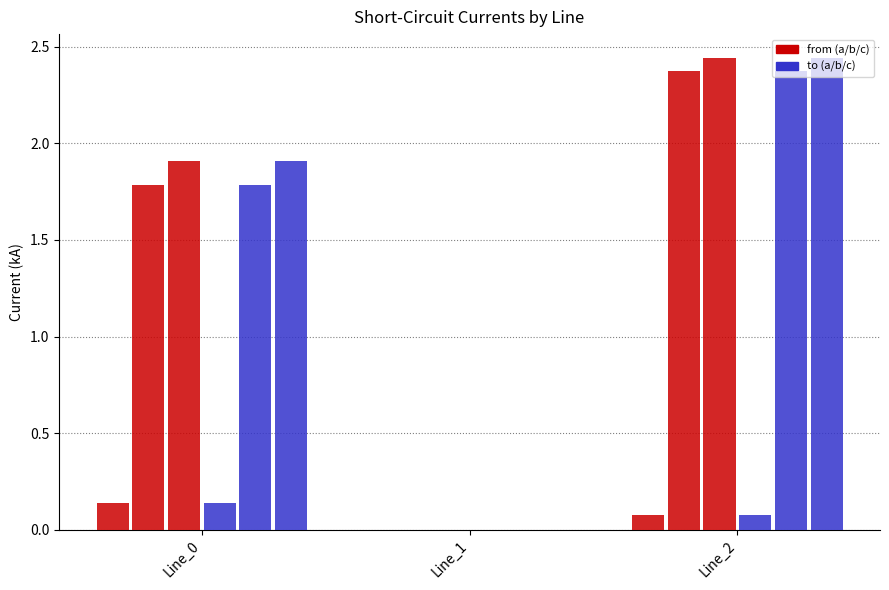

How many data points does each series have?

3